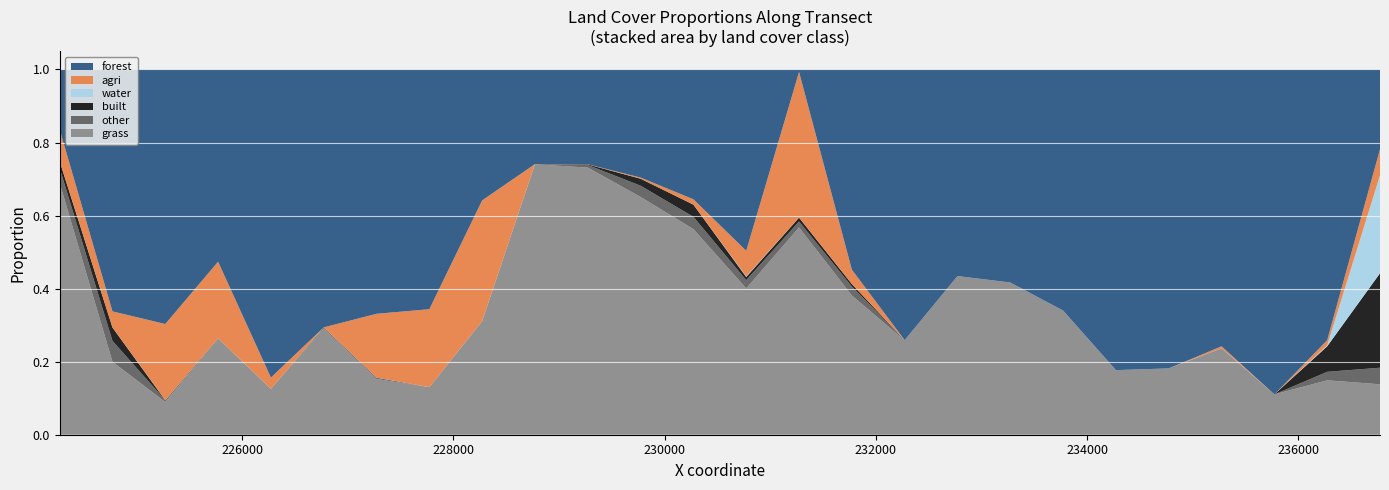

Reading left to right, list all the values displayed in this chart.

forest: 0.2	0.7	0.7	0.5	0.8	0.7	0.7	0.7	0.4	0.3	0.3	0.3	0.4	0.5	0.0	0.5	0.7	0.6	0.6	0.7	0.8	0.8	0.8	0.9	0.7	0.2
agri: 0.1	0.0	0.2	0.2	0.0	0.0	0.2	0.2	0.3	0.0	0.0	0.0	0.0	0.1	0.4	0.0	0.0	0.0	0.0	0.0	0.0	0.0	0.0	0.0	0.0	0.1
water: 0.0	0.0	0.0	0.0	0.0	0.0	0.0	0.0	0.0	0.0	0.0	0.0	0.0	0.0	0.0	0.0	0.0	0.0	0.0	0.0	0.0	0.0	0.0	0.0	0.0	0.3
built: 0.0	0.0	0.0	0.0	0.0	0.0	0.0	0.0	0.0	0.0	0.0	0.0	0.0	0.0	0.0	0.0	0.0	0.0	0.0	0.0	0.0	0.0	0.0	0.0	0.1	0.3
other: 0.0	0.1	0.0	0.0	0.0	0.0	0.0	0.0	0.0	0.0	0.0	0.0	0.0	0.0	0.0	0.0	0.0	0.0	0.0	0.0	0.0	0.0	0.0	0.0	0.0	0.0
grass: 0.7	0.2	0.1	0.3	0.1	0.3	0.2	0.1	0.3	0.7	0.7	0.7	0.6	0.4	0.6	0.4	0.3	0.4	0.4	0.3	0.2	0.2	0.2	0.1	0.1	0.1